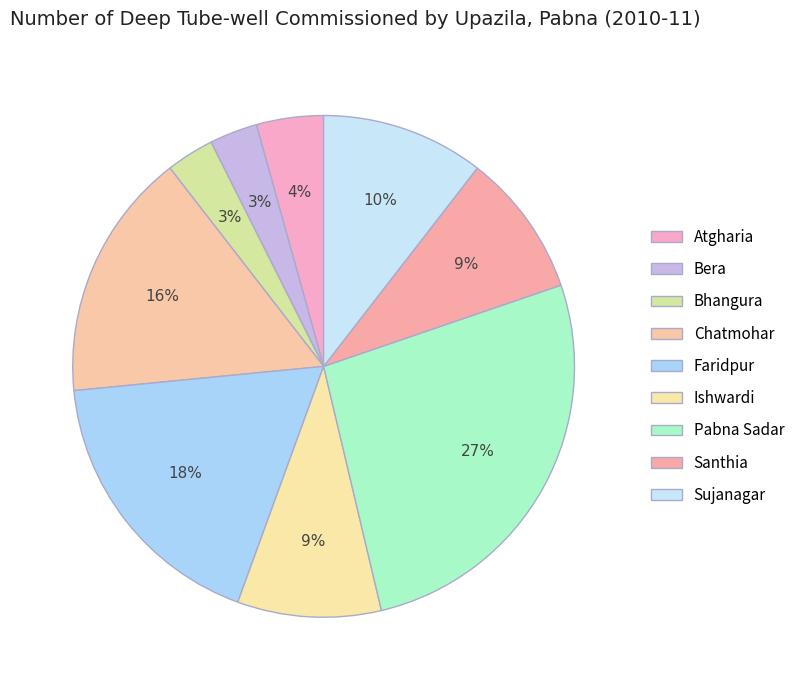

Is it true that Santhia is 1% of the pie?

False